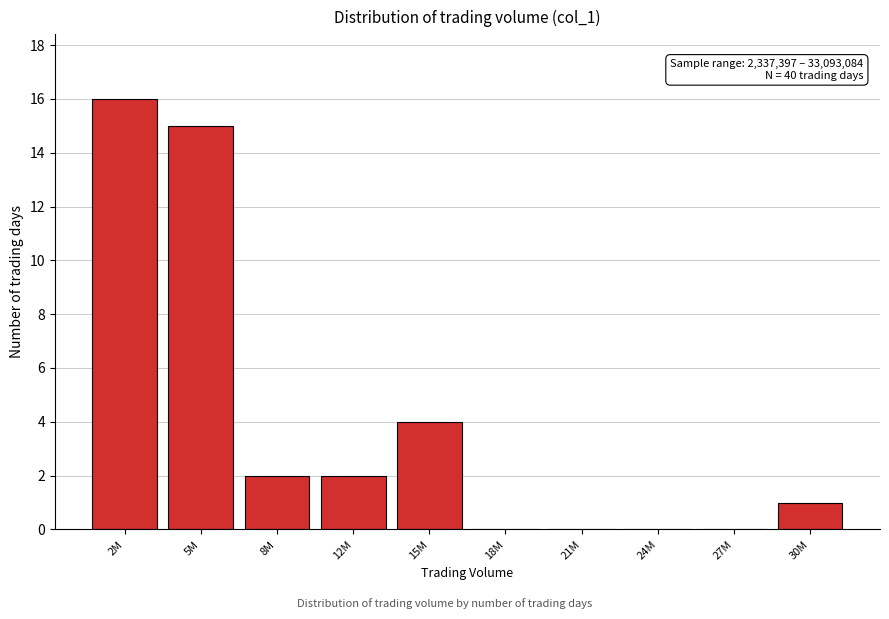

Reading left to right, what are all the values shown in this chart?

2M=16	5M=15	8M=2	12M=2	15M=4	18M=0	21M=0	24M=0	27M=0	30M=1